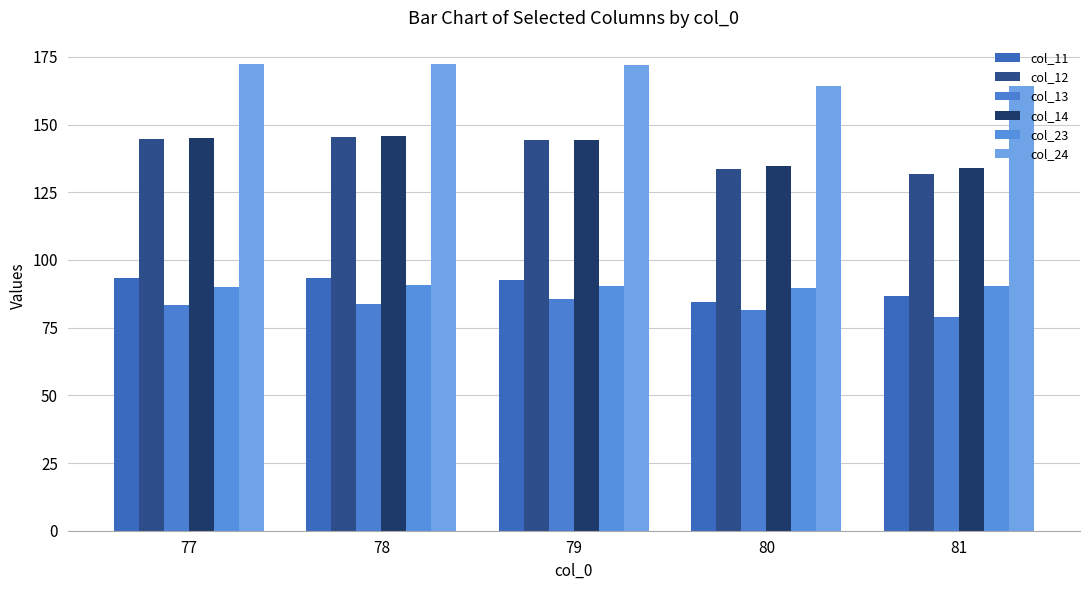

Which series has the largest range (max minus min)?

col_12